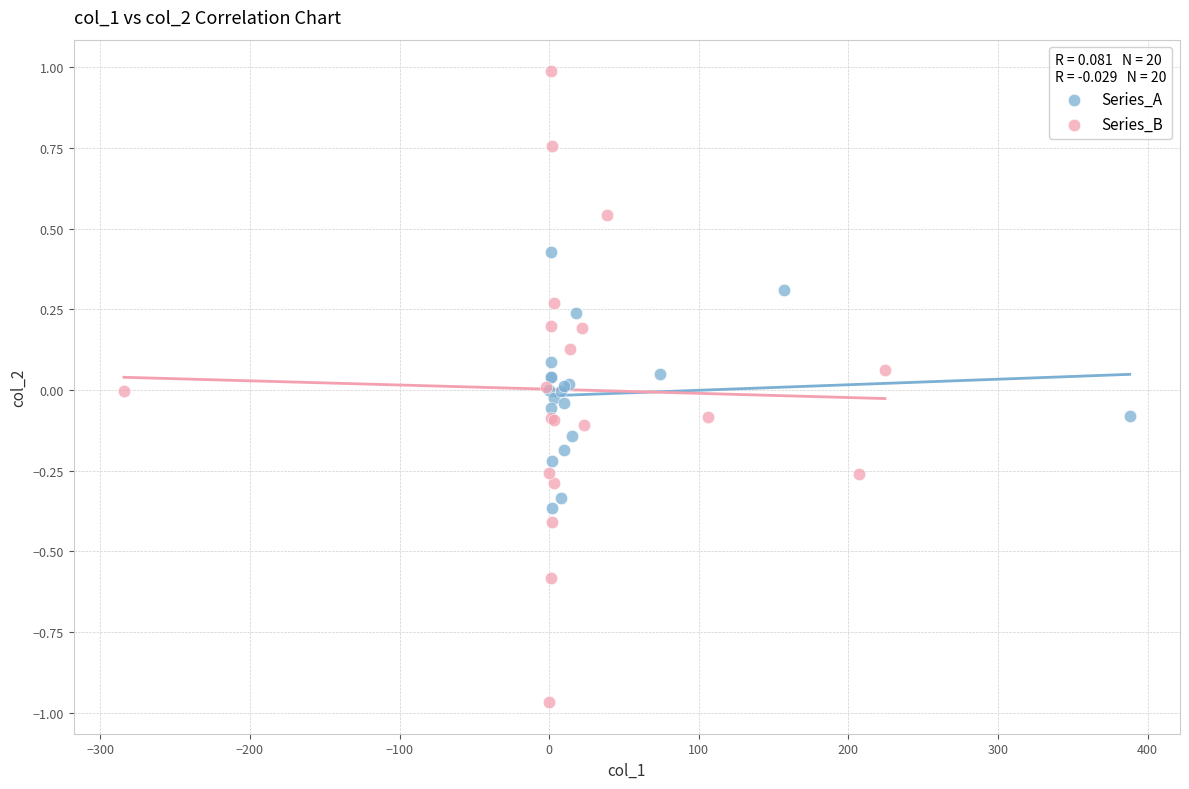

What are all the series names shown in the legend?

Series_A, Series_B